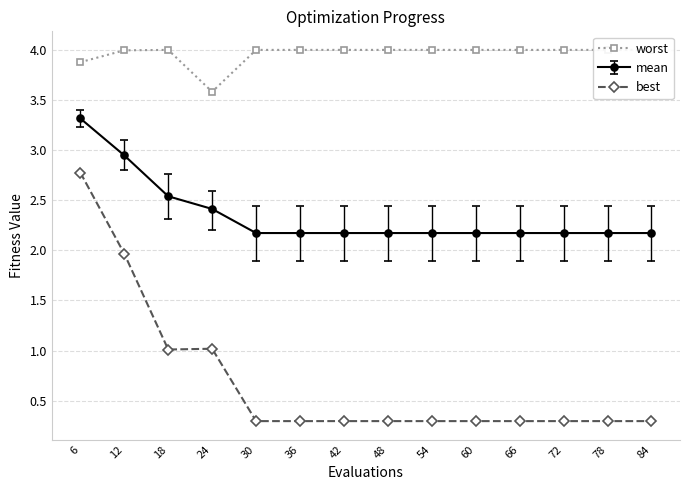

How many lines are shown in the chart?

3